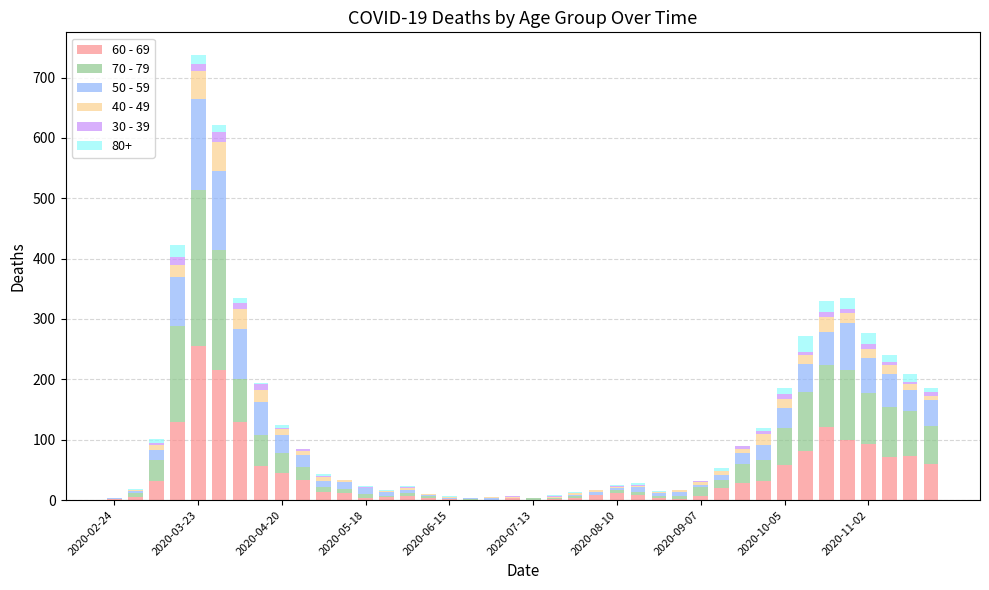

What is the difference between the maximum and minimum values in the 30 - 39 series?

17